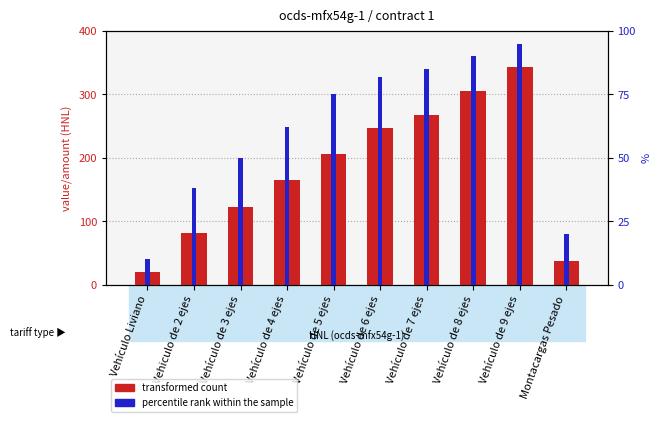

What is the greatest value displayed?

343